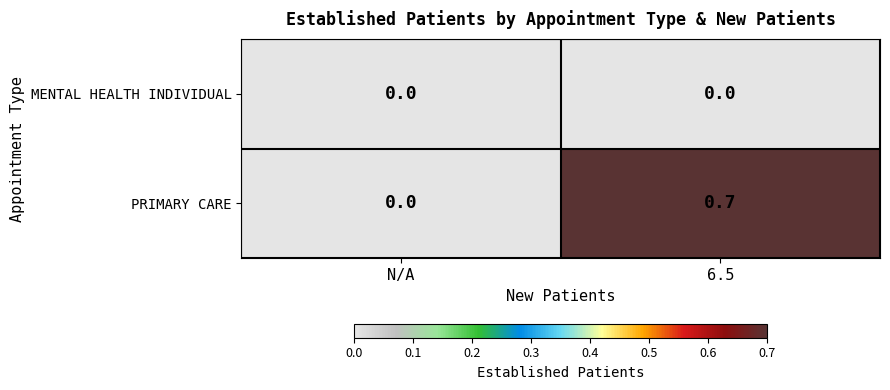

Where is PRIMARY CARE nearest to the value 0?

N/A